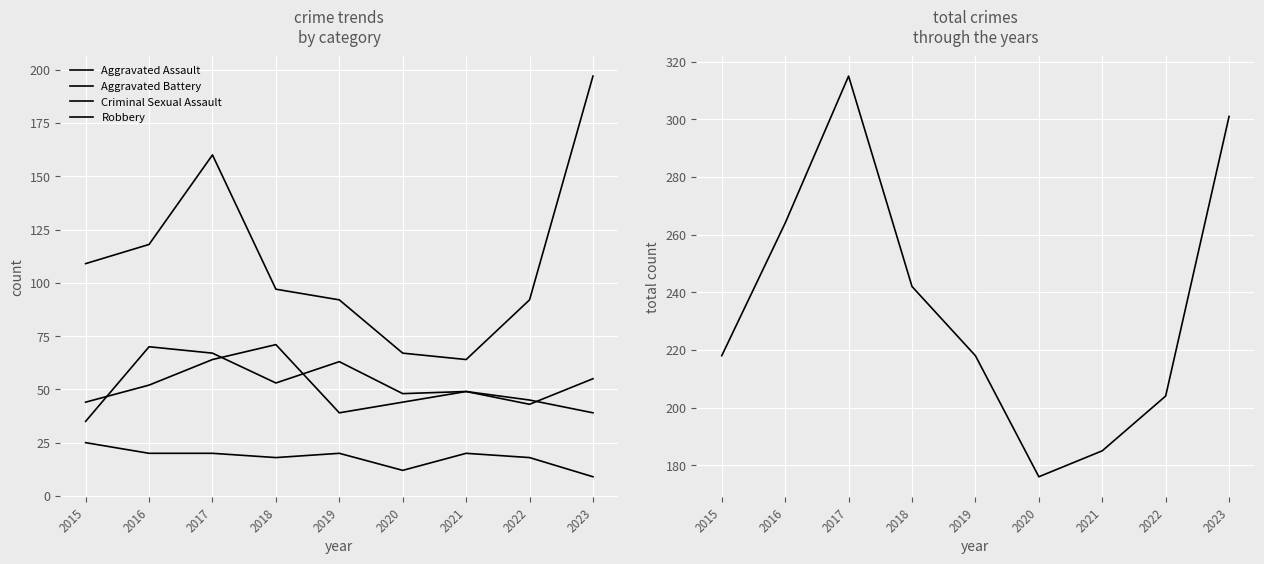

List the labels in order of Robbery value, smallest first.

2021, 2020, 2019, 2022, 2018, 2015, 2016, 2017, 2023